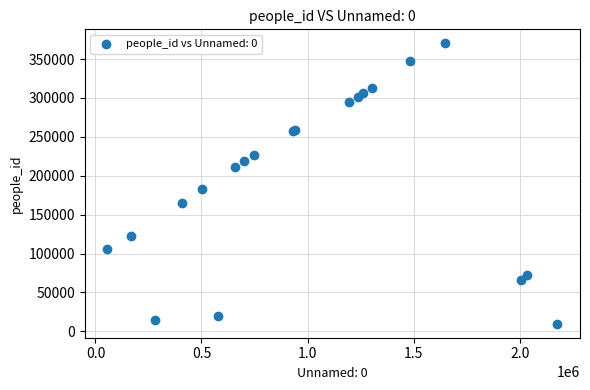

What Y value in the scatter plot is closest to 189991?

183232